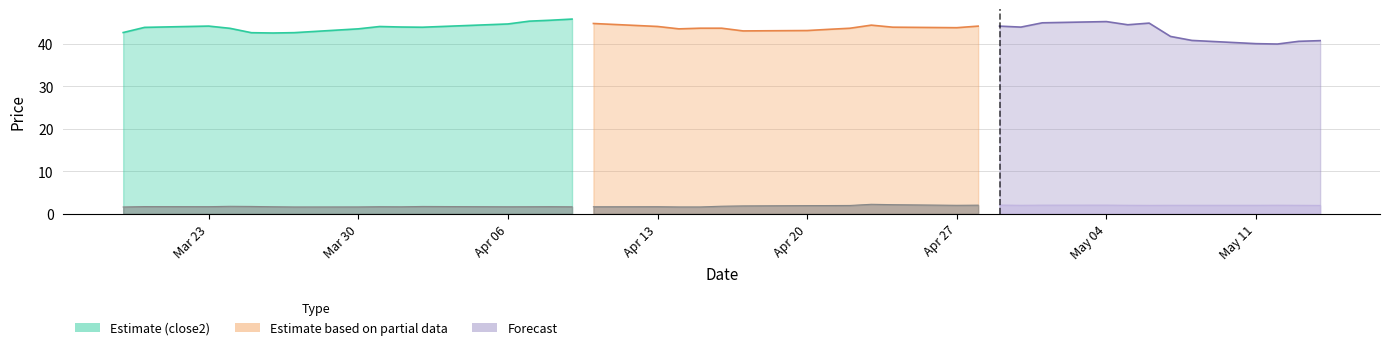

True or false: close2 and close1 intersect in this chart.

False